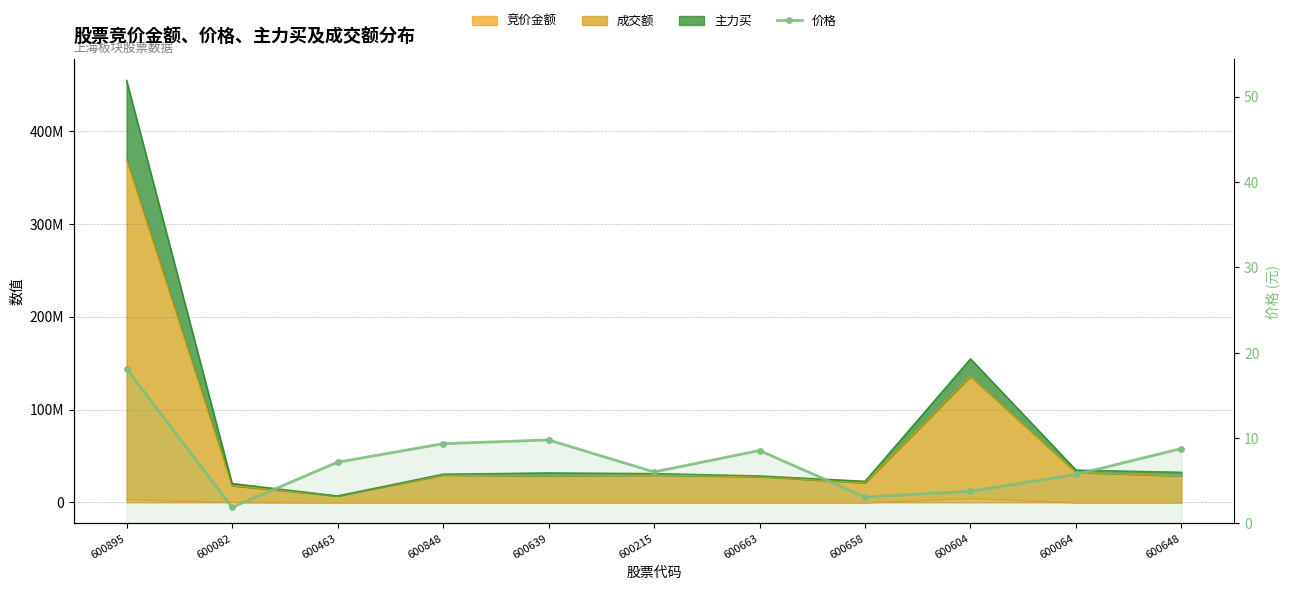

What is the sum of all values?

82.3